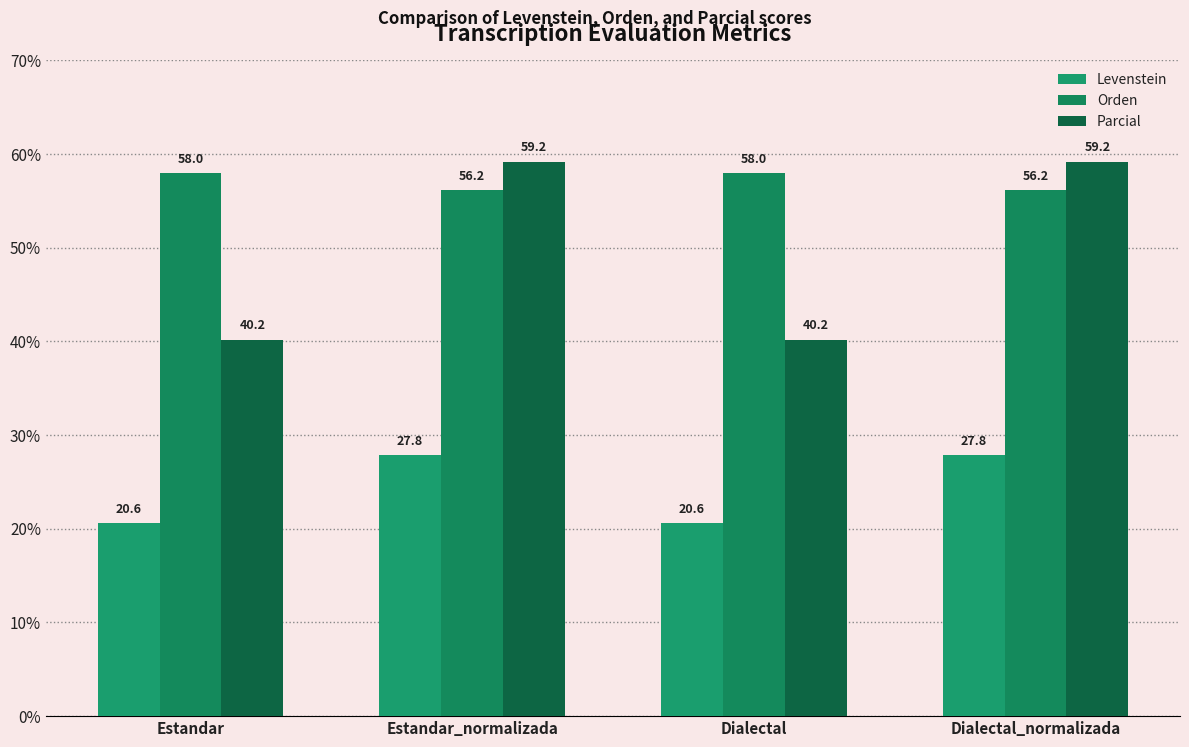

What are all the series names shown in the legend?

Levenstein, Orden, Parcial